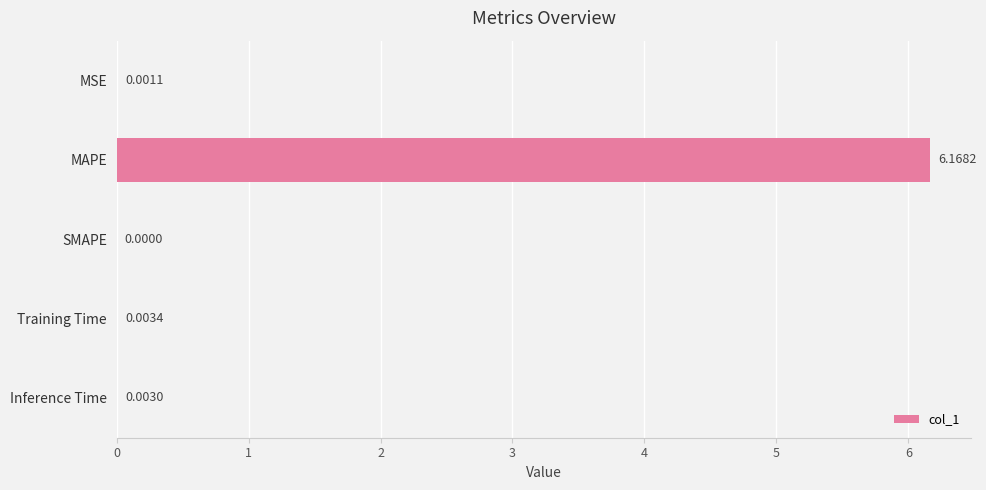

Which has a higher value, SMAPE or Training Time?

Training Time